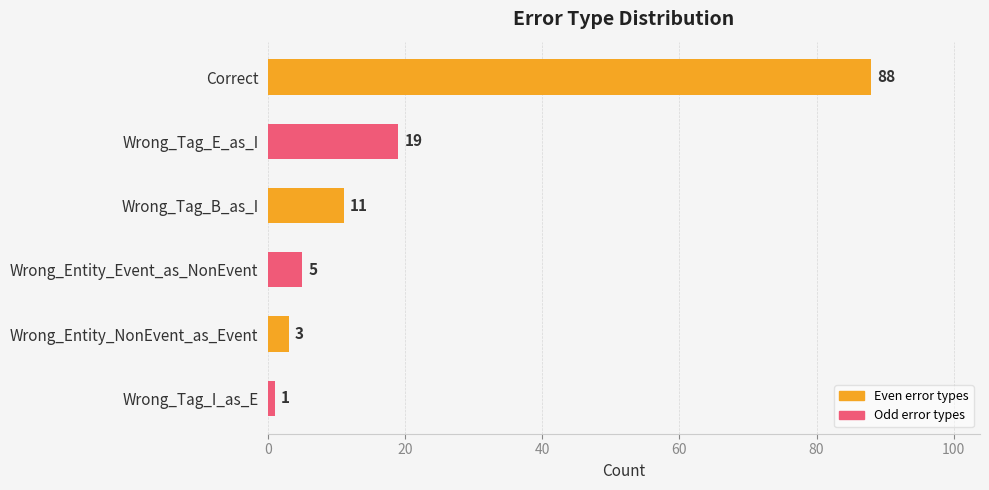

Does the chart contain stacked bars?

No